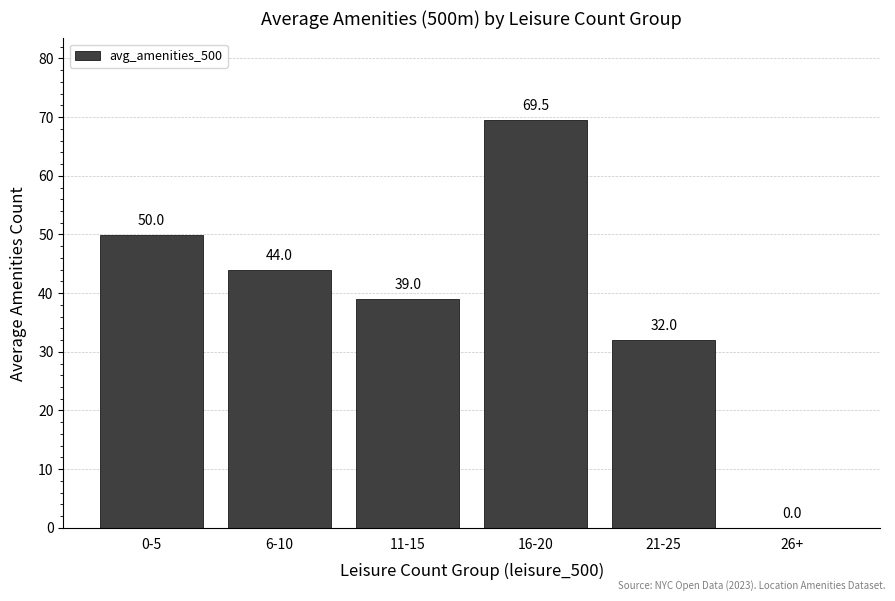

Which category has the highest value across all series?

16-20